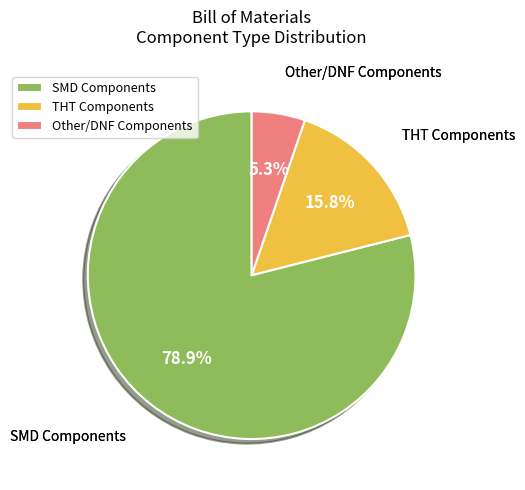

Between THT Components and Other/DNF Components, which is larger?

THT Components